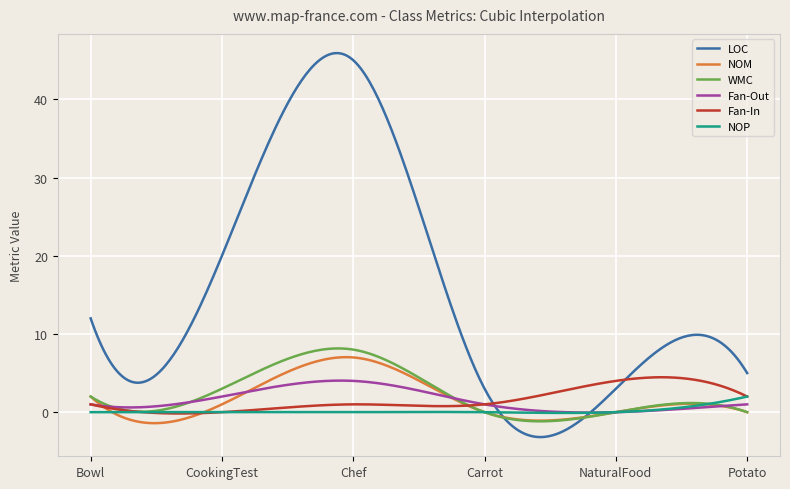

Which series has the widest spread of values?

LOC